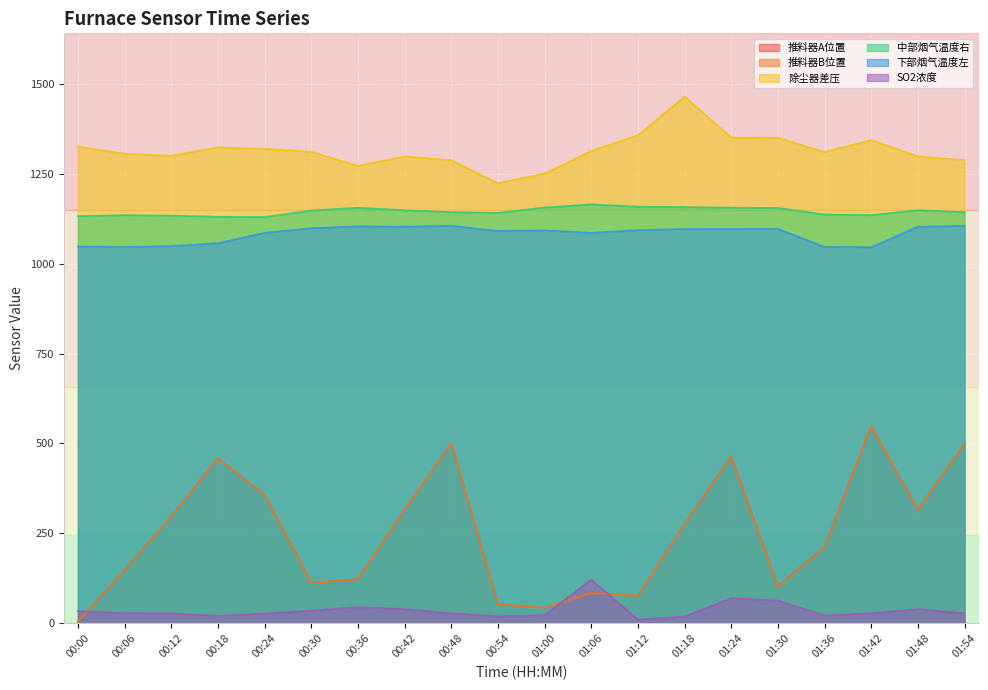

Reading left to right, transcribe all the data shown in this chart.

推料器A位置: 4.7	147.0	297.1	458.5	356.5	112.6	122.9	315.0	499.9	53.5	43.3	85.4	76.8	275.4	463.7	101.7	212.9	547.5	315.0	499.9
推料器B位置: 4.6	146.4	296.7	457.7	356.1	112.0	122.2	314.7	499.5	53.1	43.2	84.6	76.4	274.7	463.1	100.2	212.2	546.5	314.7	499.5
除尘器差压: 1324.9	1305.3	1299.9	1322.7	1319.0	1310.7	1271.5	1297.8	1287.6	1223.4	1249.9	1313.3	1356.6	1464.2	1350.3	1349.6	1309.9	1343.2	1297.8	1287.6
中部烟气温度右: 1131.8	1134.7	1133.5	1130.0	1129.6	1147.5	1155.2	1148.4	1143.1	1140.9	1156.0	1164.7	1158.2	1157.1	1155.3	1154.6	1136.6	1134.8	1148.4	1143.1
下部烟气温度左: 1047.8	1045.7	1048.9	1056.7	1085.5	1098.2	1103.7	1102.5	1105.1	1090.7	1092.3	1085.4	1092.9	1096.3	1096.3	1096.4	1046.3	1045.5	1102.5	1105.1
SO2浓度: 34.1	28.8	27.5	21.3	27.2	35.8	45.4	39.7	28.0	19.9	22.6	121.6	10.5	19.1	70.2	63.6	22.0	28.0	39.7	28.0